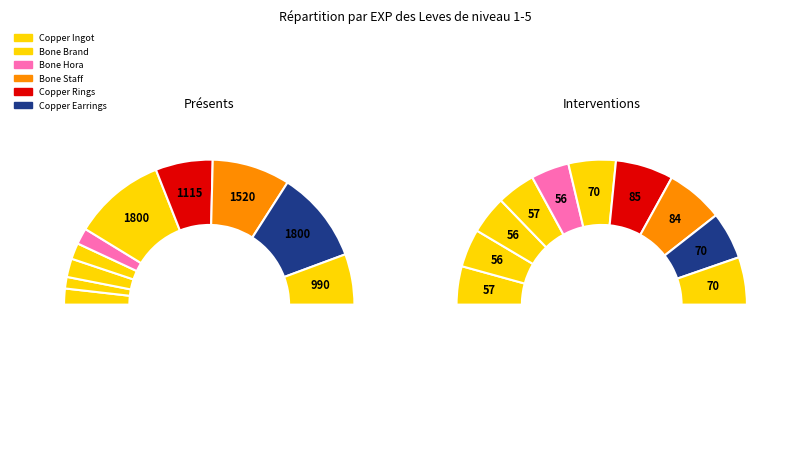

Which slice is the largest?

5